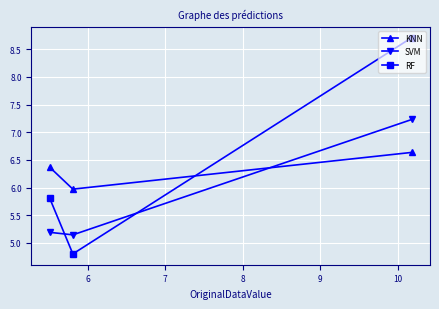

What is the maximum value shown in the chart?

8.7